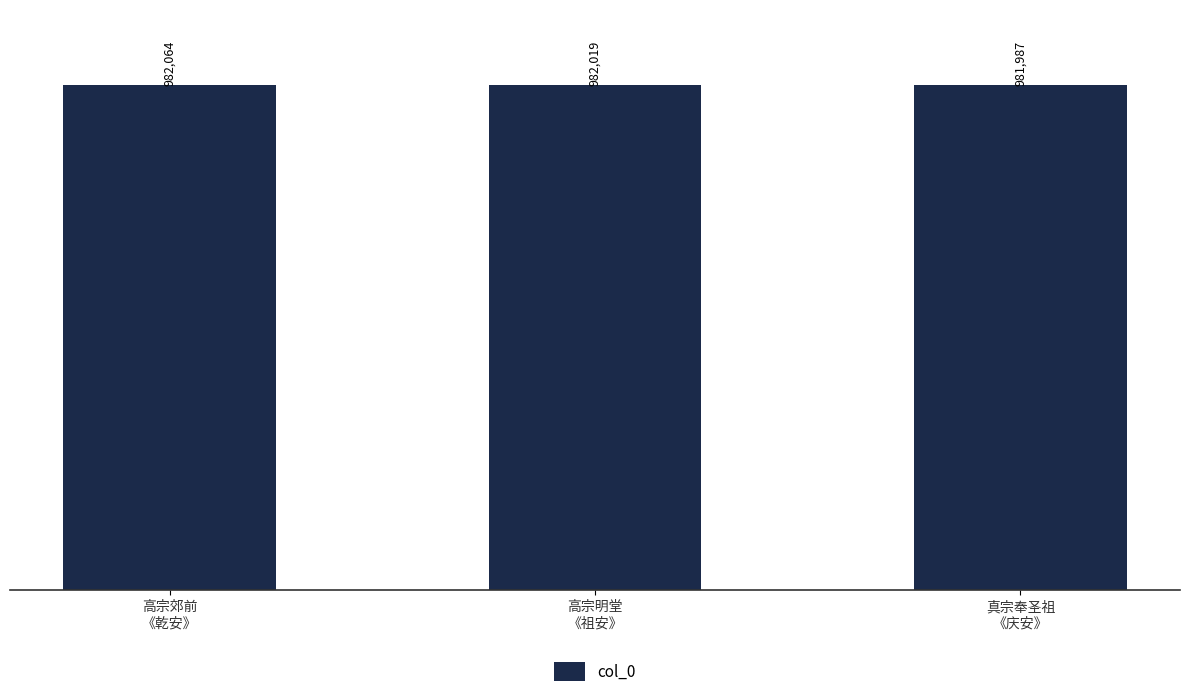

Where does the data first go above 982019?

高宗郊前
《乾安》